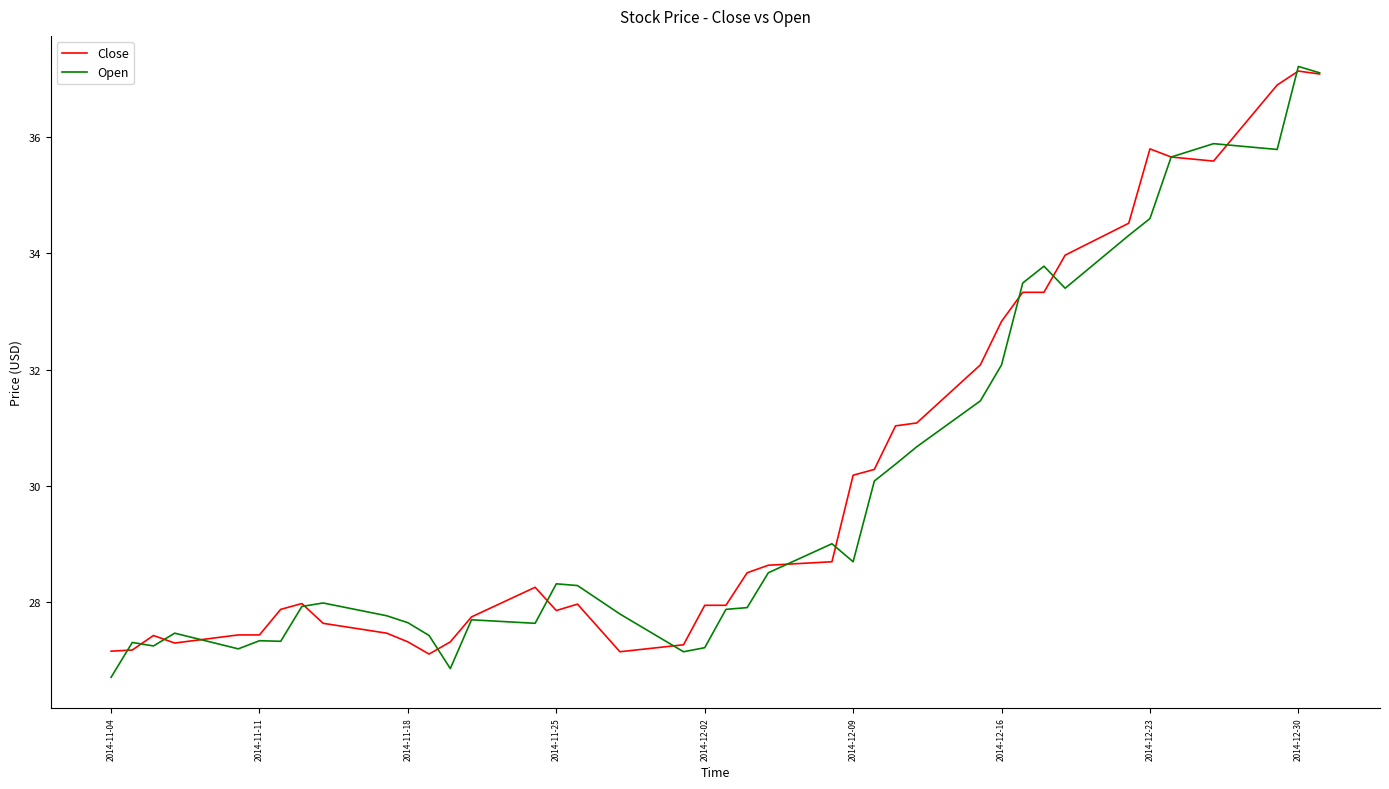

What is the maximum value shown in the chart?

37.2